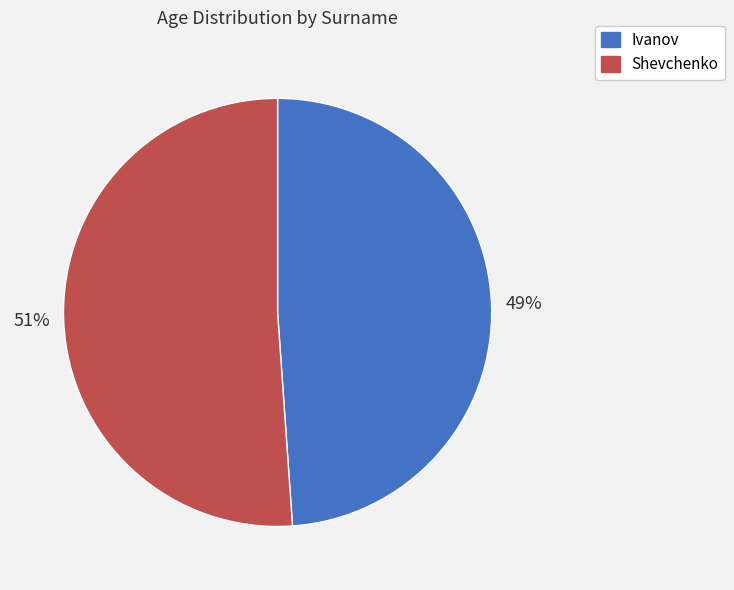

How many segments does this pie chart have?

2